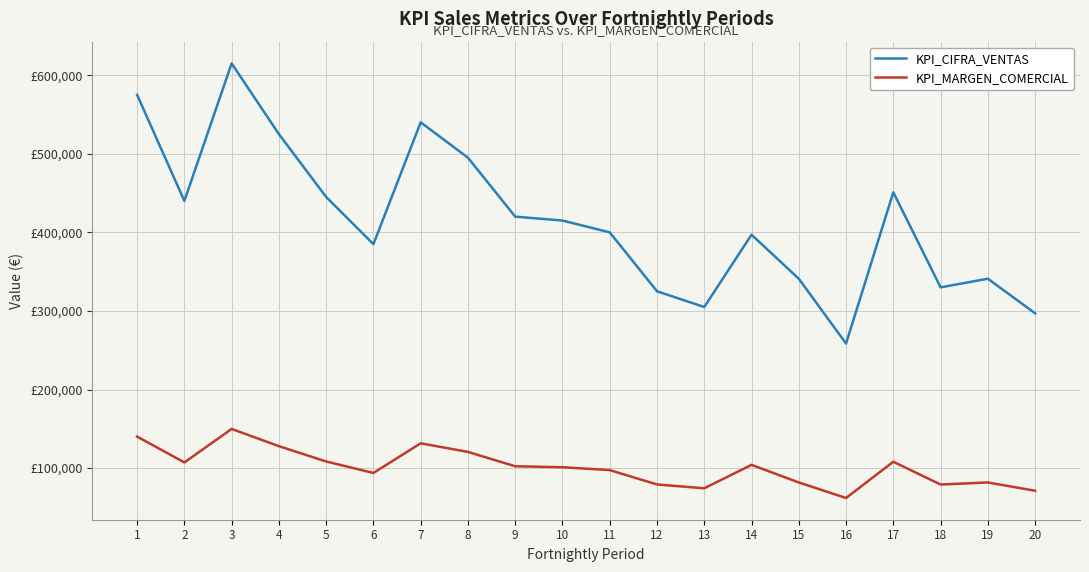

What is the total value across all series at 9?

522327